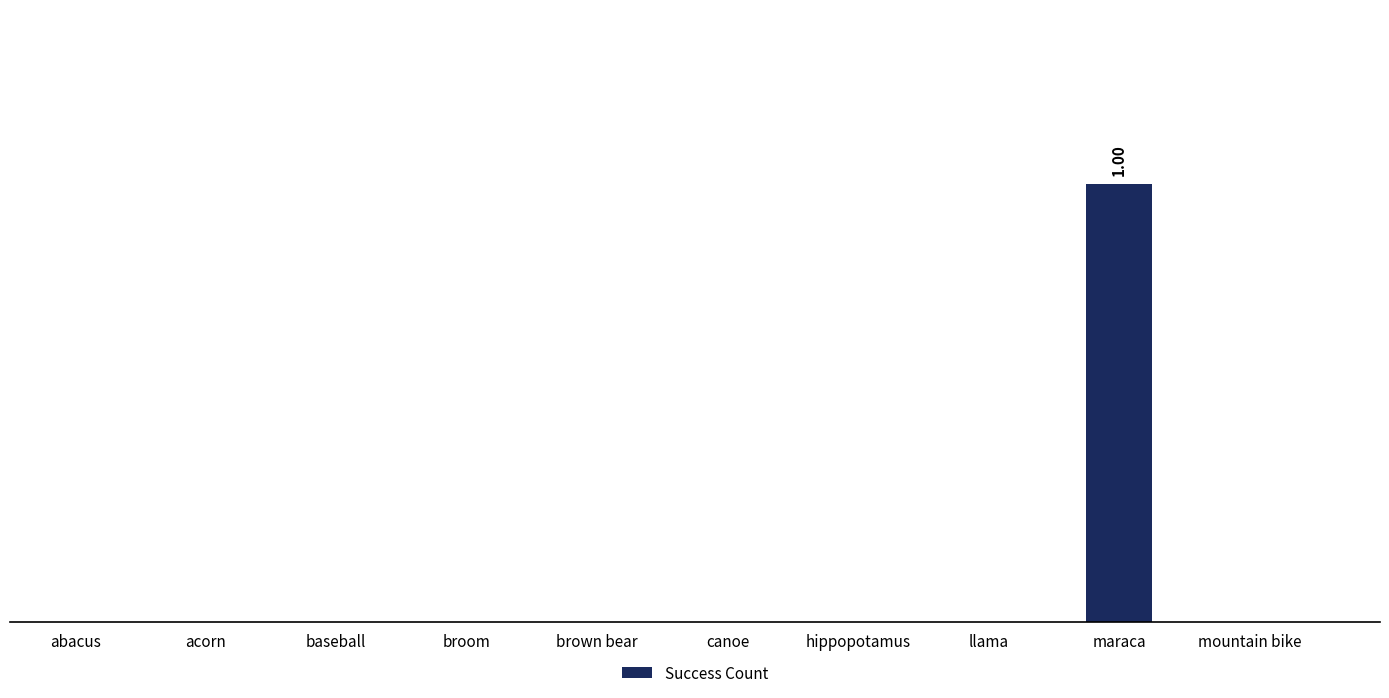

How many data points are above 0?

1